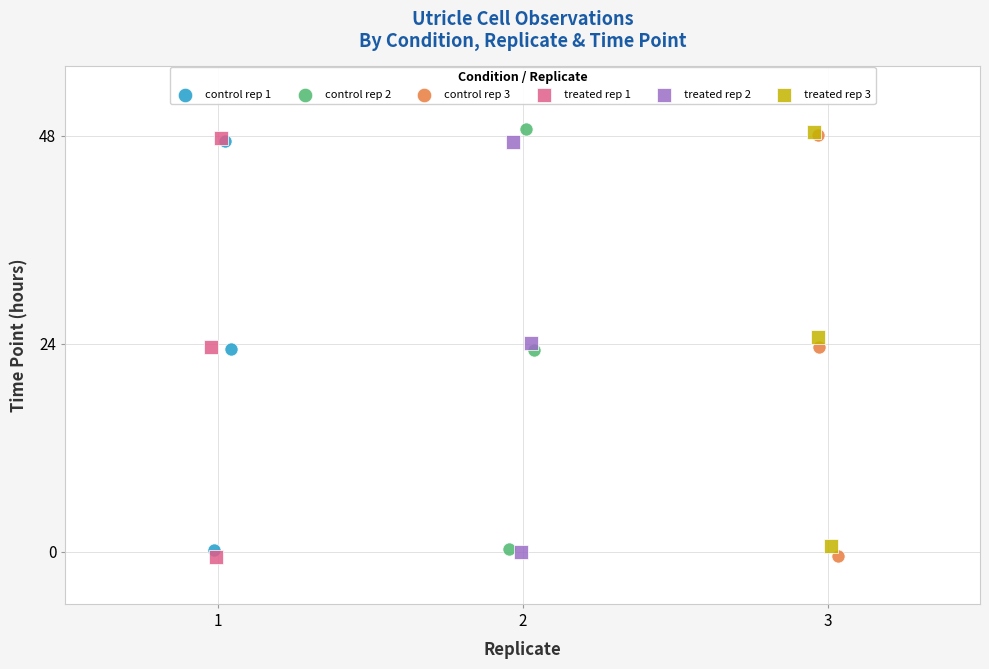

Which series has the largest Y range (max minus min)?

control rep 3